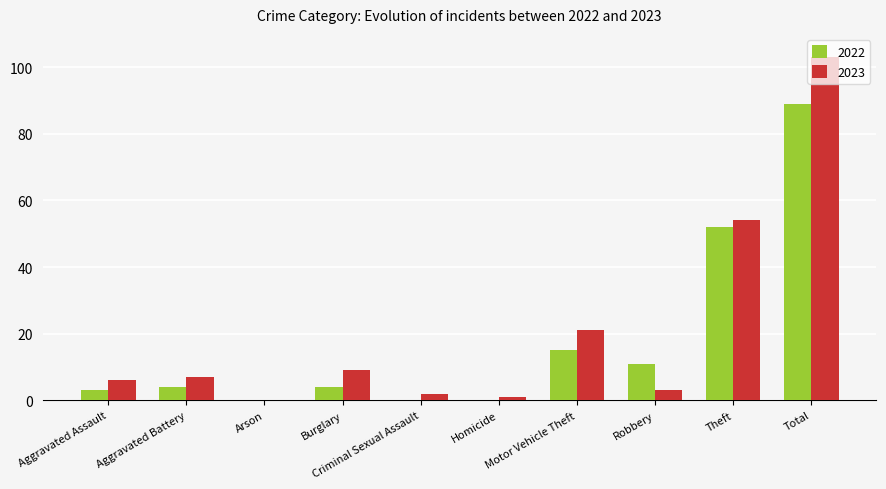

How many data points does each series have?

10